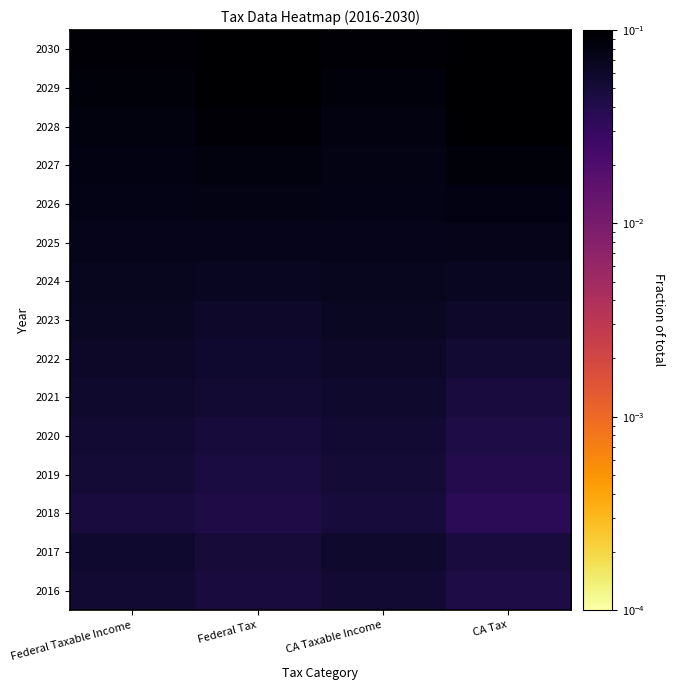

Which has a higher value, Federal Tax or Federal Taxable Income?

Federal Taxable Income